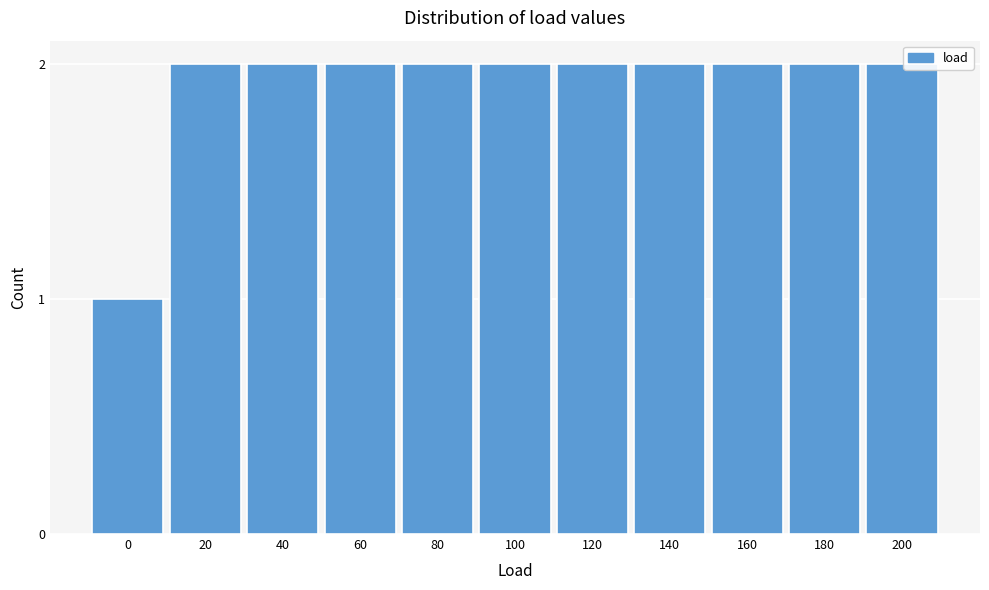

Reading left to right, transcribe all the data shown in this chart.

1	2	2	2	2	2	2	2	2	2	2